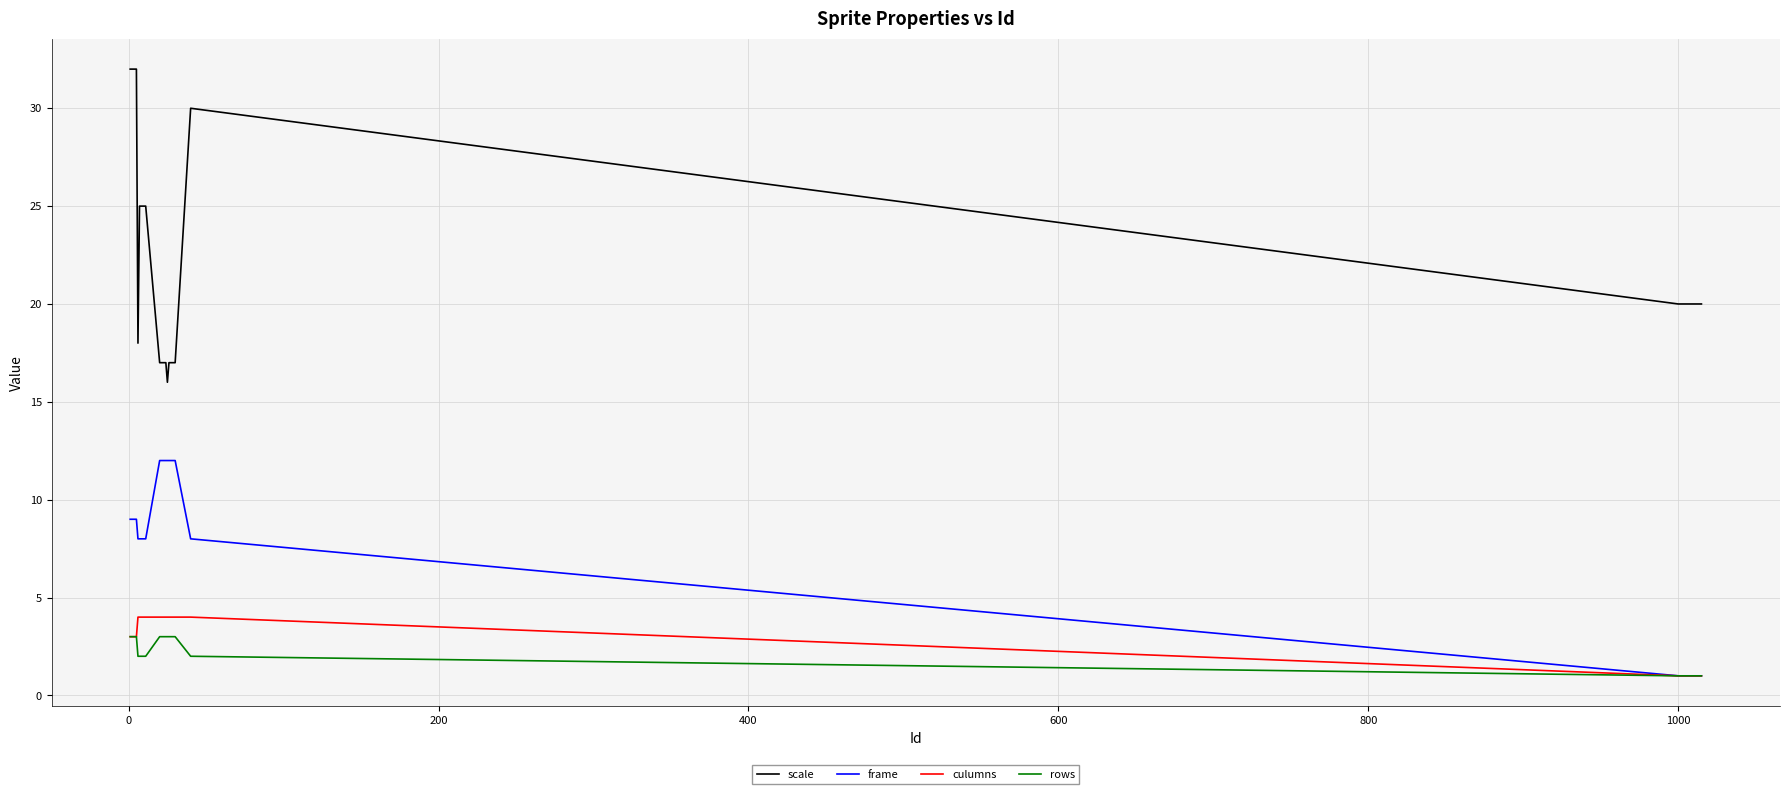

What are all the series names shown in the legend?

scale, frame, culumns, rows